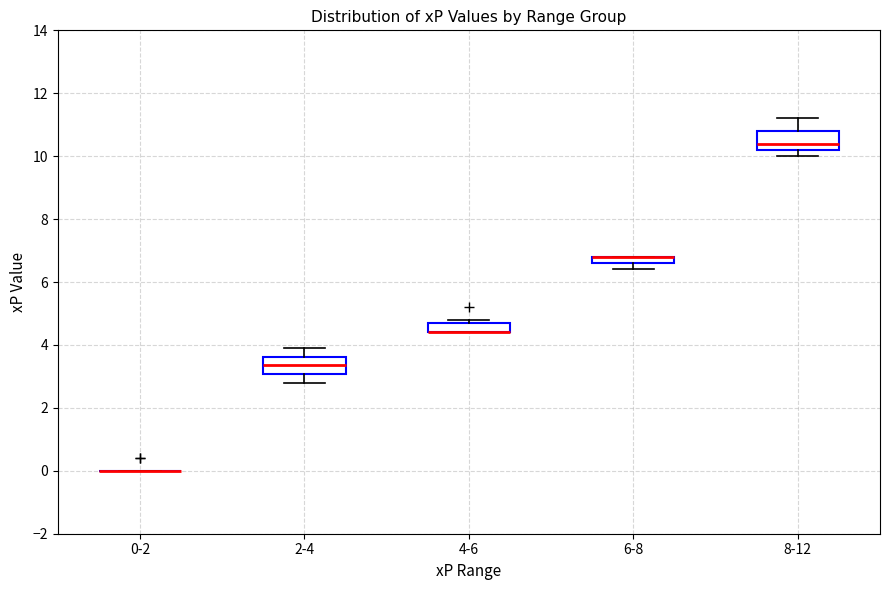

Where is the upper edge of the box for 2-4 on the y-axis? The values are not printed on the chart, so give them approximately, as read against the axis.

3.6